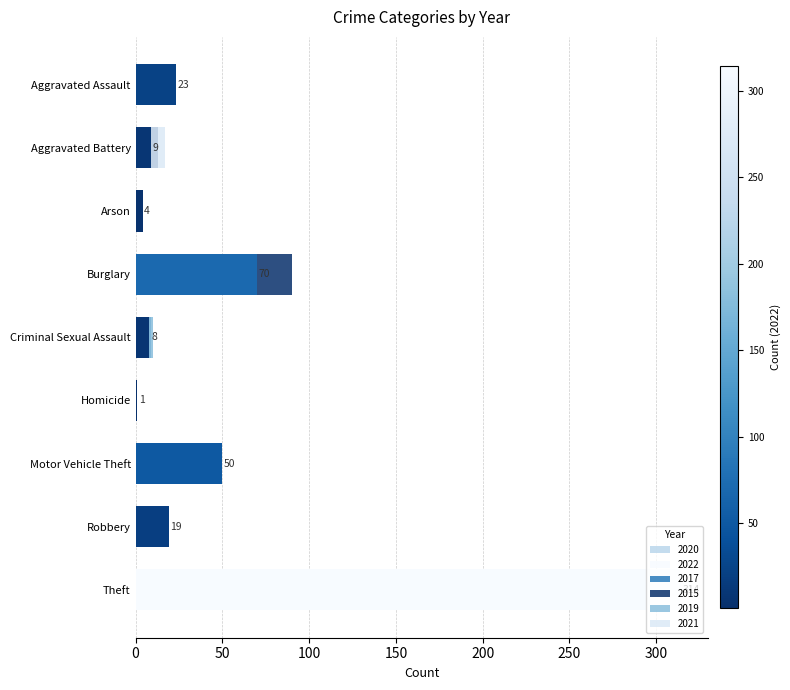

True or false: 2022 has a value of 483 at Theft.

False